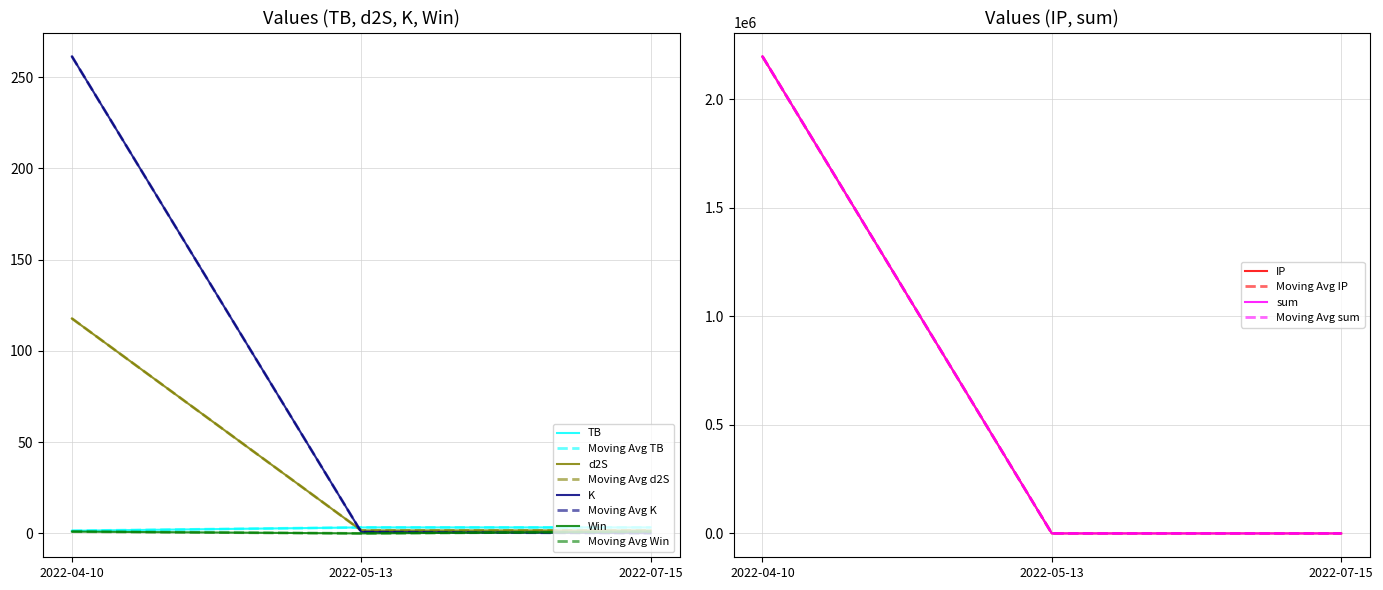

Which category has the highest value across all series?

2022-04-10